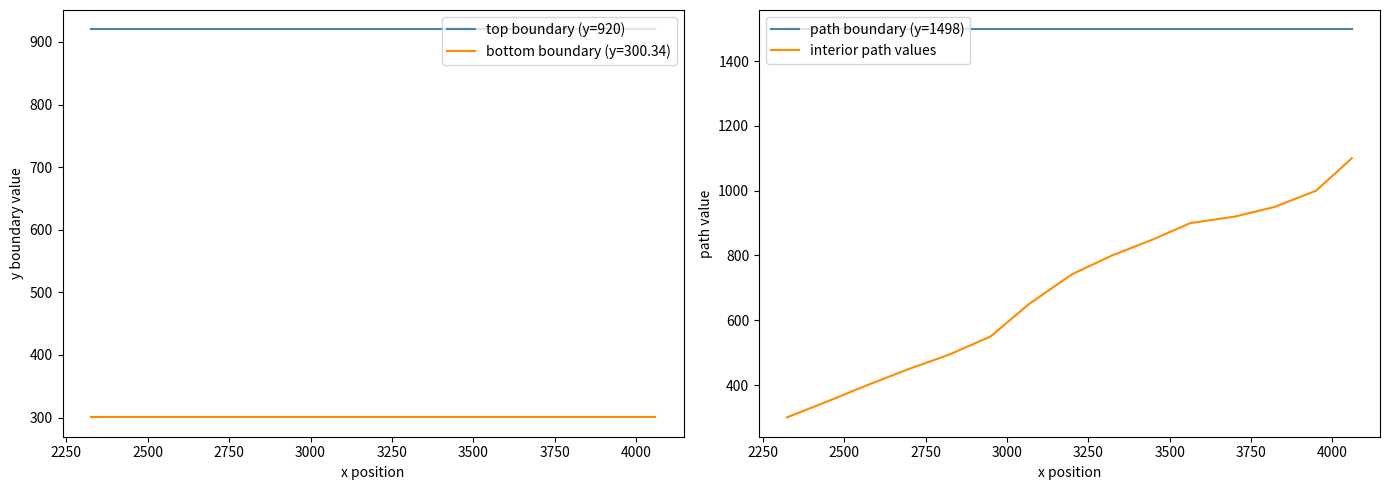

What is the value of the top boundary (y=920) point at the 1st from the left?

920.0